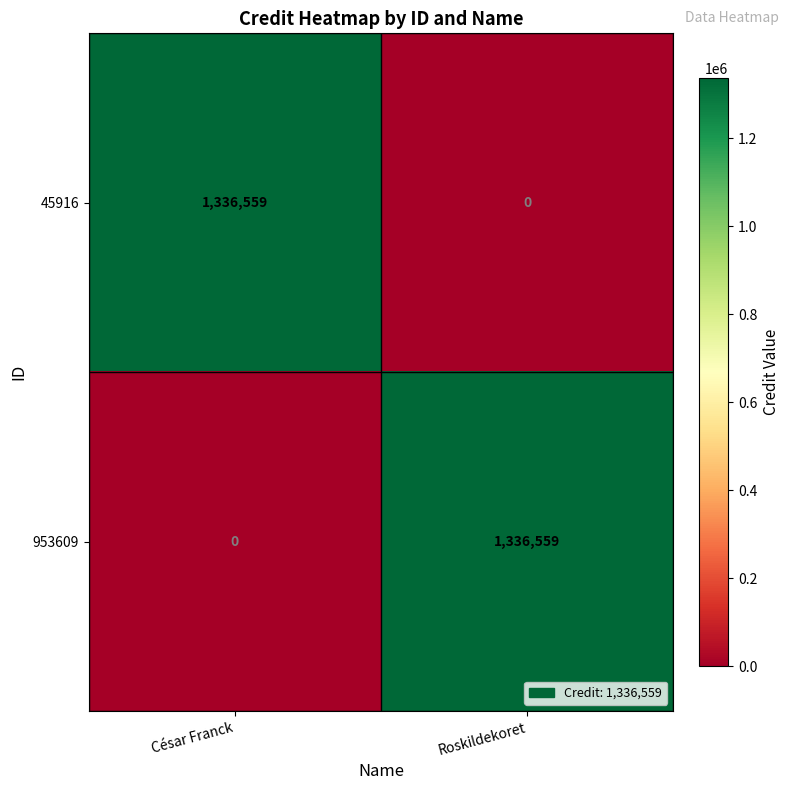

Which category has the highest value in the 45916 series?

César Franck